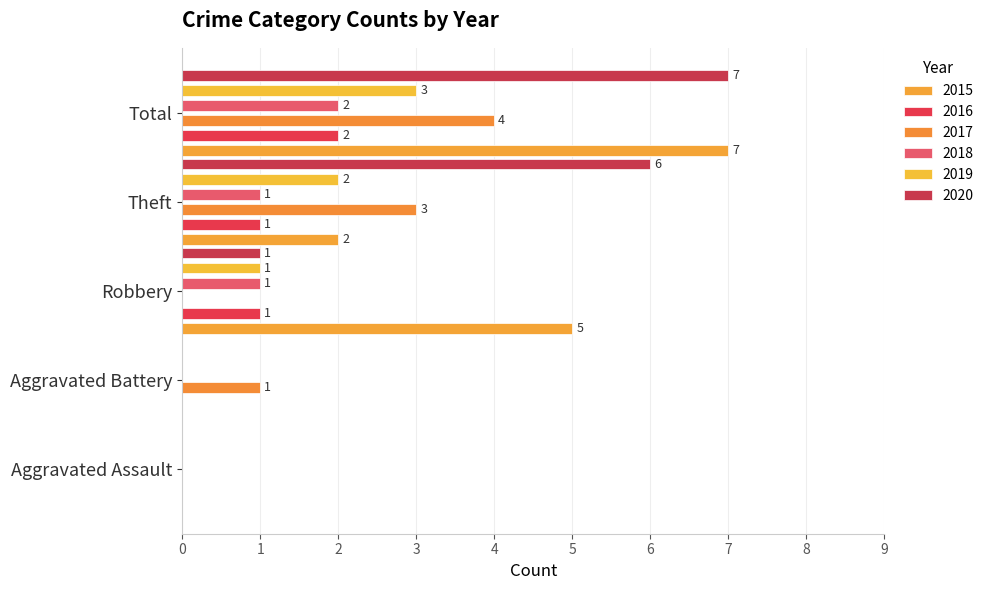

At which category is the sum across all series the highest?

Total